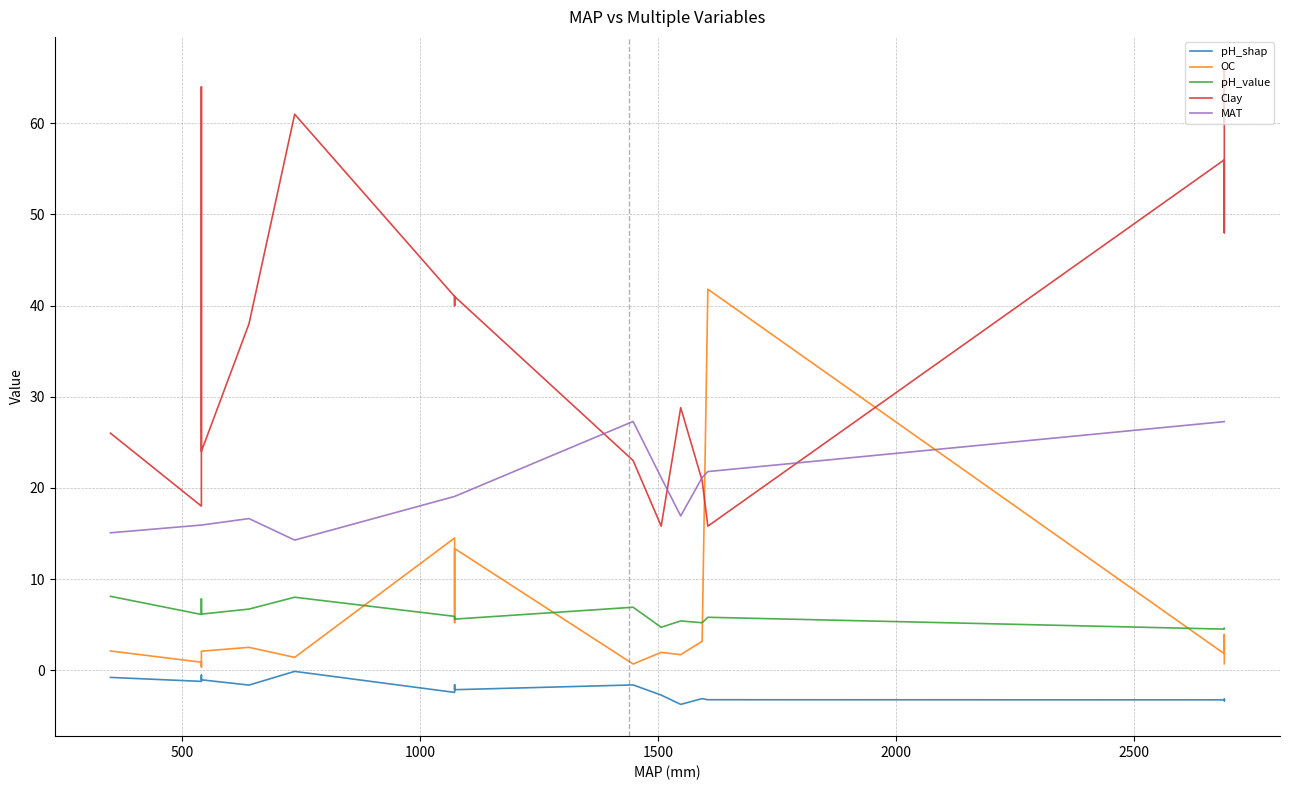

How many intersections are there between OC and Clay?

2